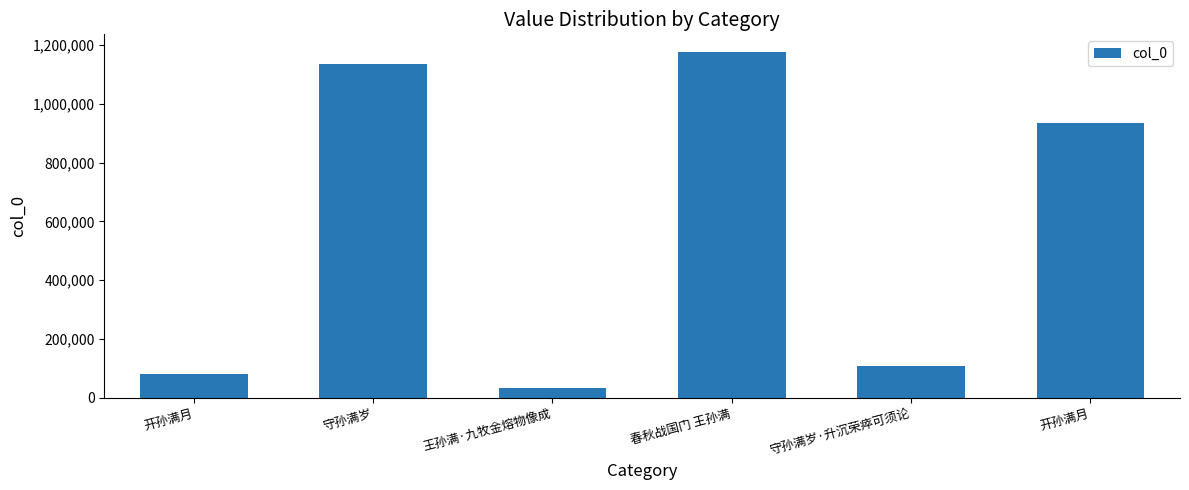

List the labels in order of value, largest first.

春秋战国门 王孙满, 守孙满岁, 开孙满月, 守孙满岁·升沉荣瘁可须论, 开孙满月, 王孙满·九牧金熔物像成